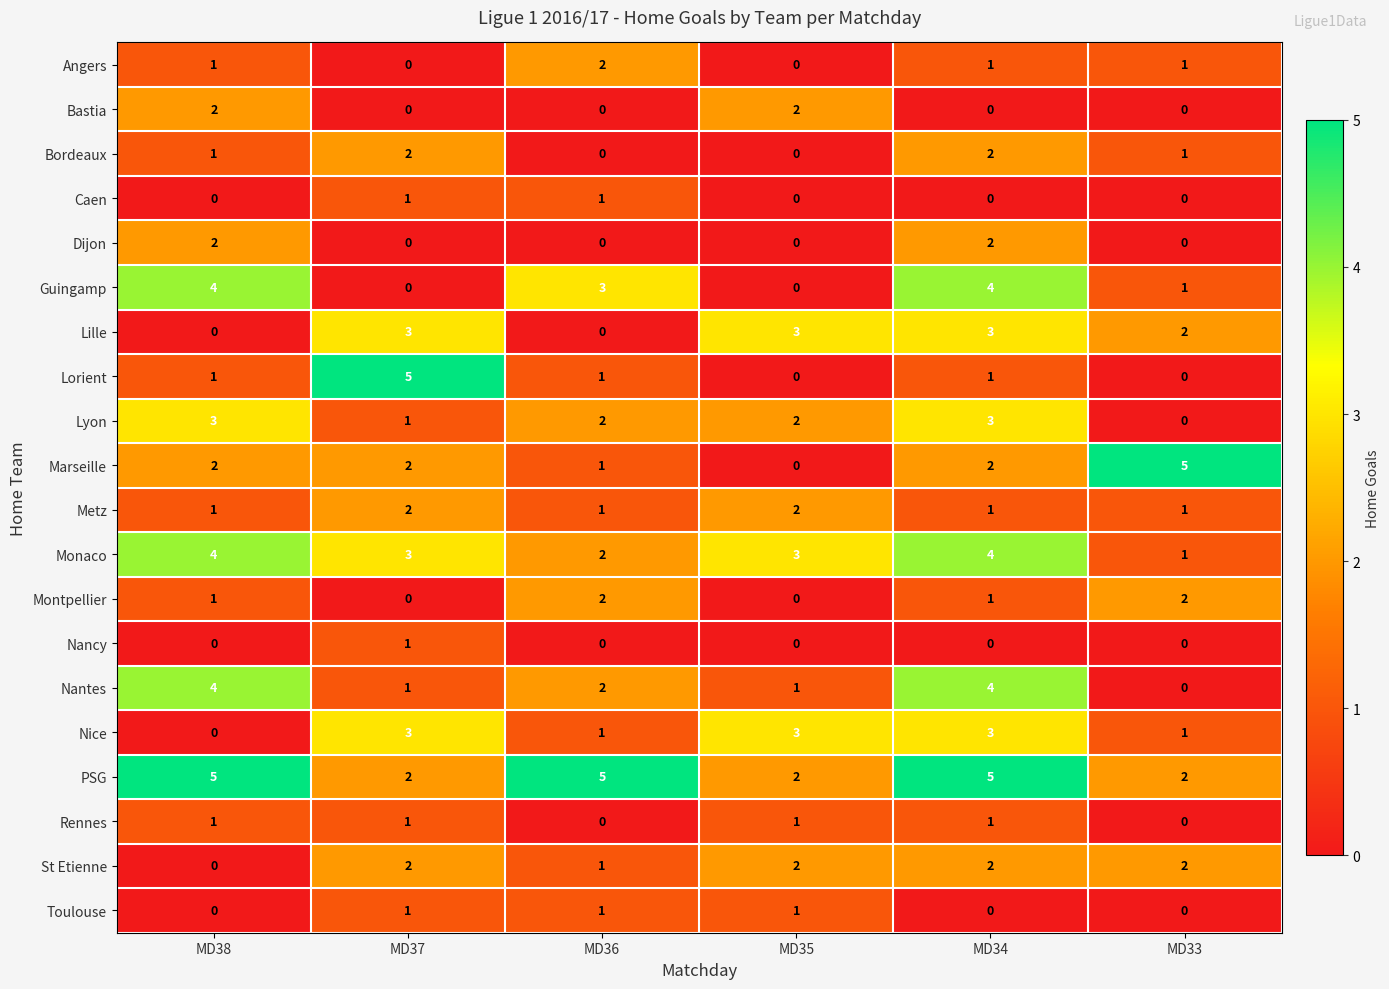

How many Nice values are between 1 and 3?

5